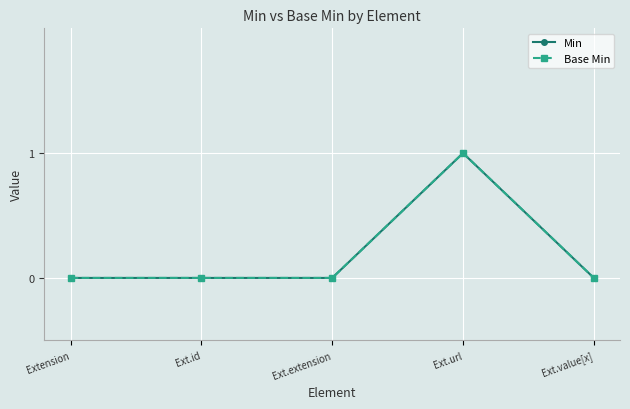

Between Ext.extension and Ext.id, which is larger?

Ext.extension